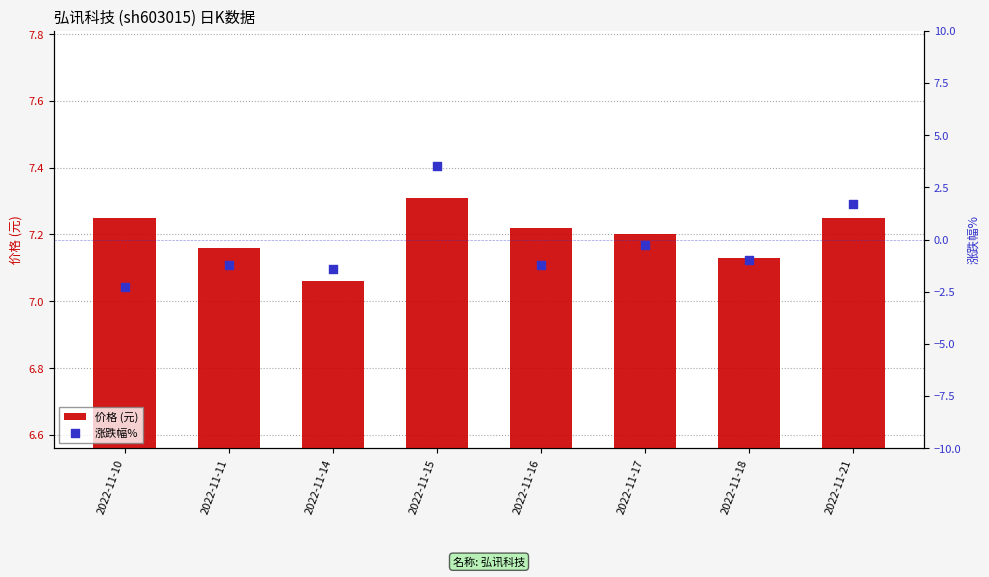

Which series has the widest spread of Y values?

涨跌幅%